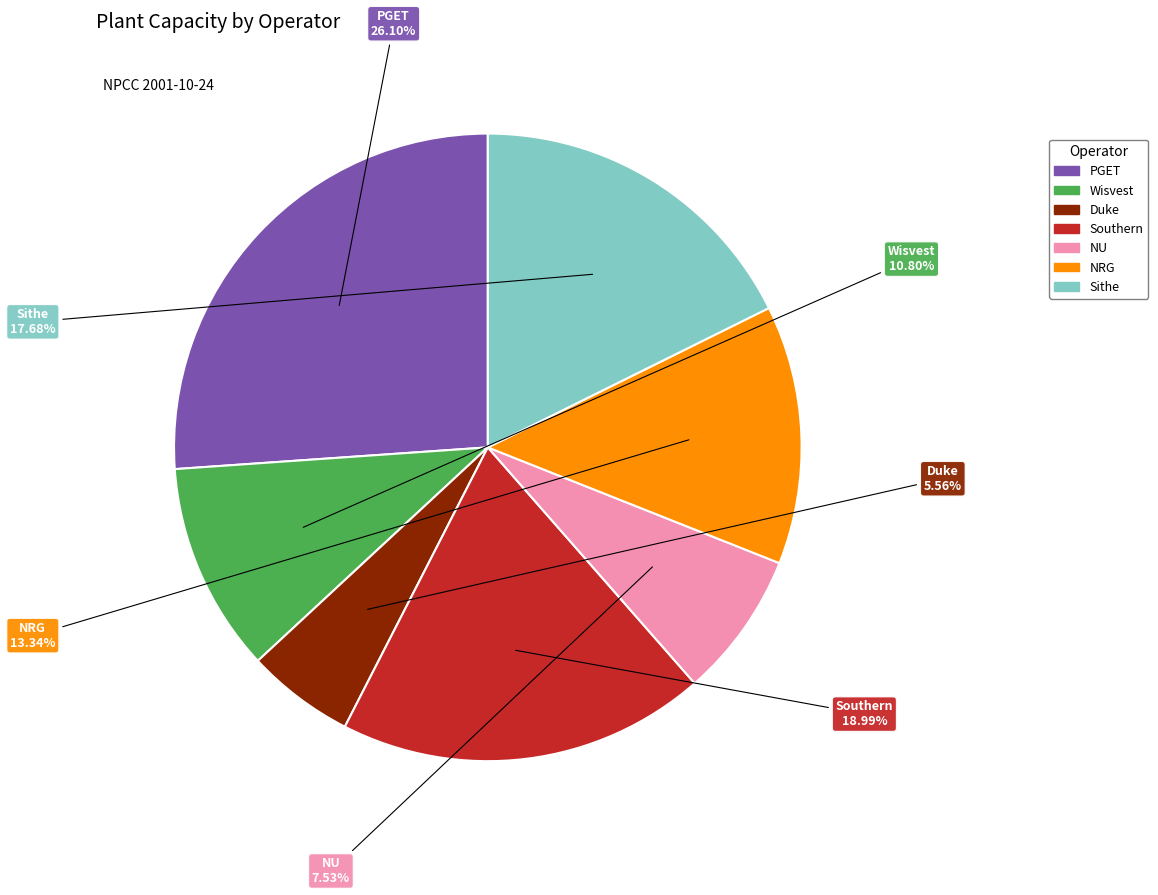

Rank the categories by value from highest to lowest.

PGET, Southern, Sithe, NRG, Wisvest, NU, Duke